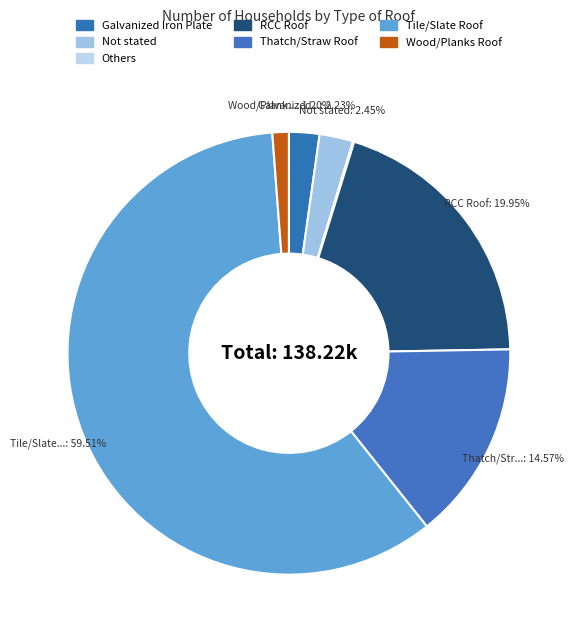

Between RCC Roof and Galvanized Iron Plate, which is larger?

RCC Roof